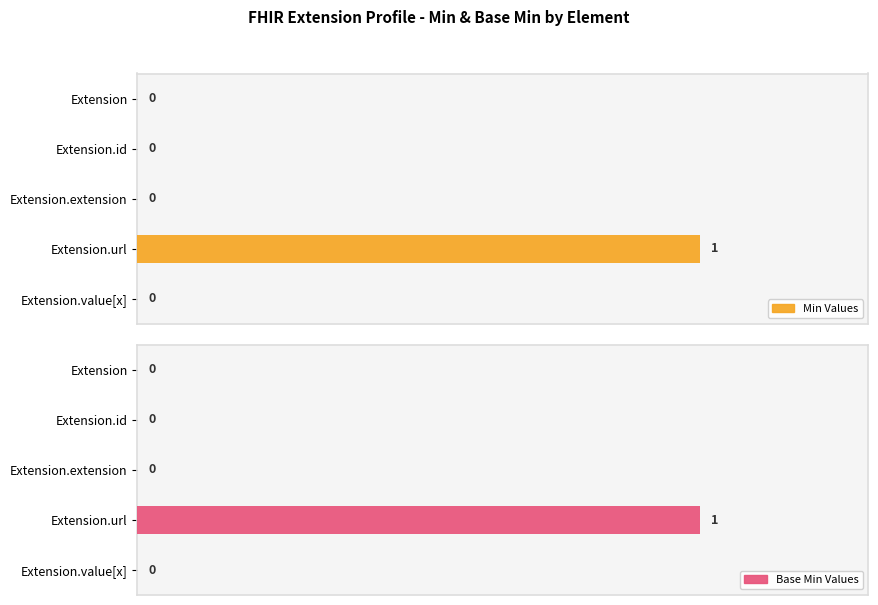

How many values in Min Values are above zero?

1